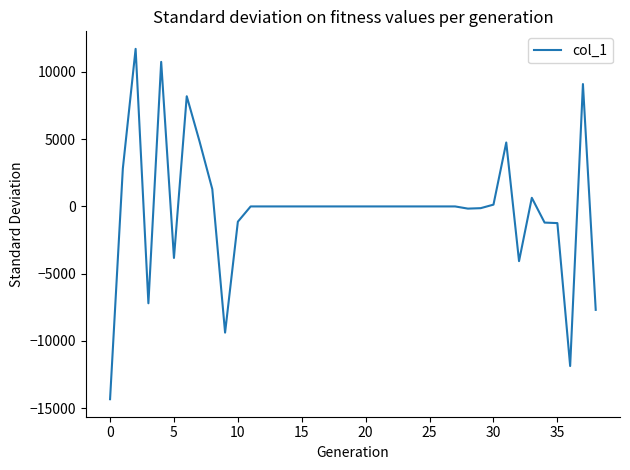

What is the greatest value displayed?

11714.7